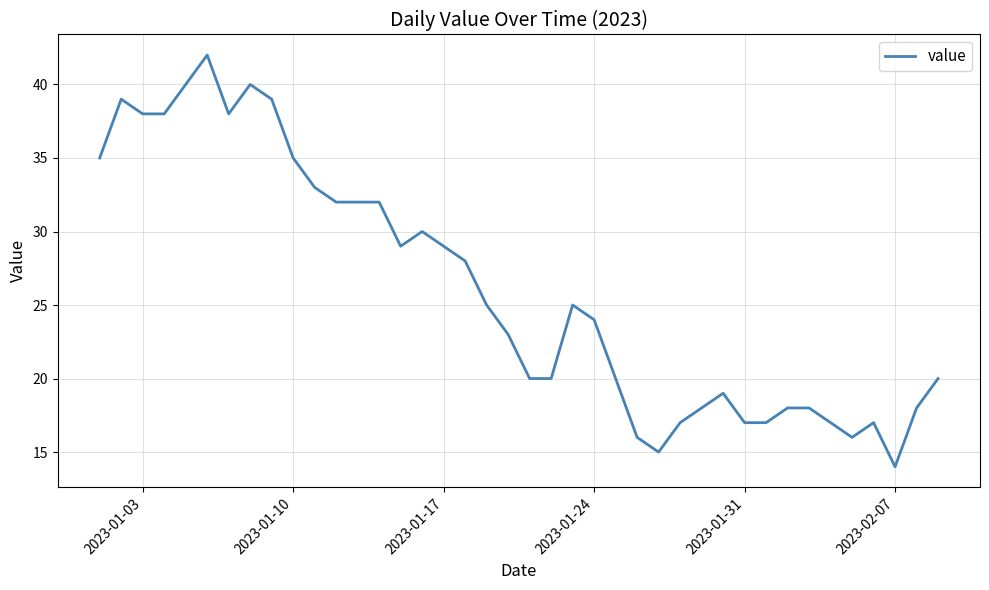

What is the difference between the maximum and minimum values?

28